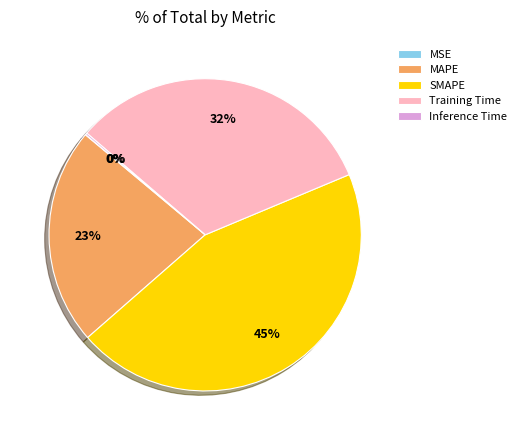

To the nearest percent, what is the average slice percentage?

20%